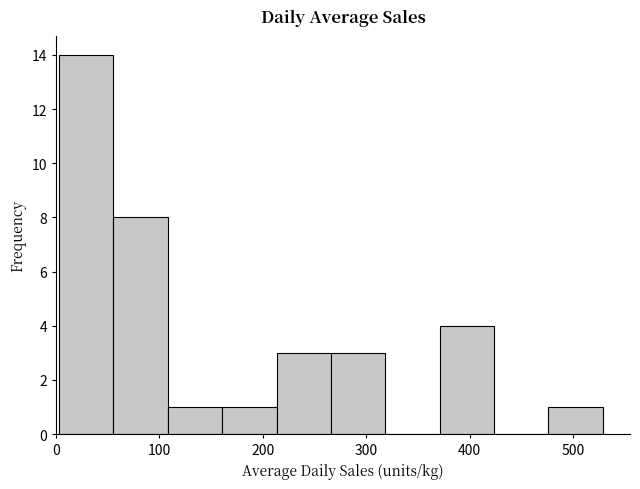

How tall is the bar that spans 480 to 530 on the x-axis? Neither the bar edges nor the heights are printed on the chart, so give them approximately, as read against the axes.

1